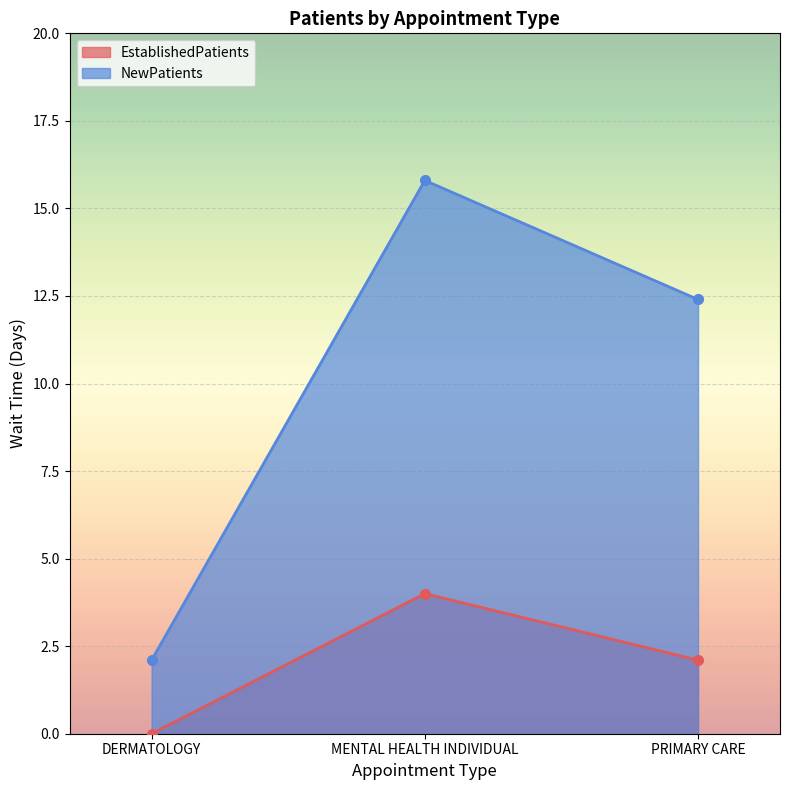

At which category does the chart reach its peak across all series?

MENTAL HEALTH INDIVIDUAL